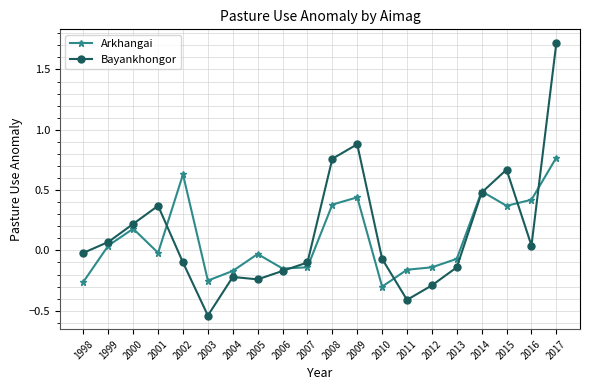

What is the spread (max minus min) of values at 2015?

0.3